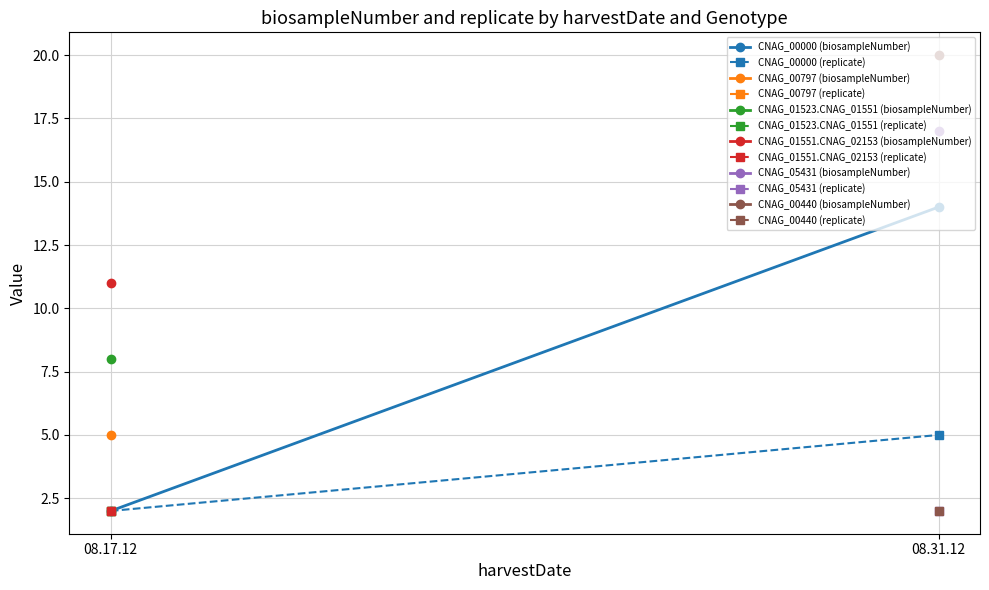

Where is CNAG_00000 (replicate) nearest to the value 3?

08.17.12